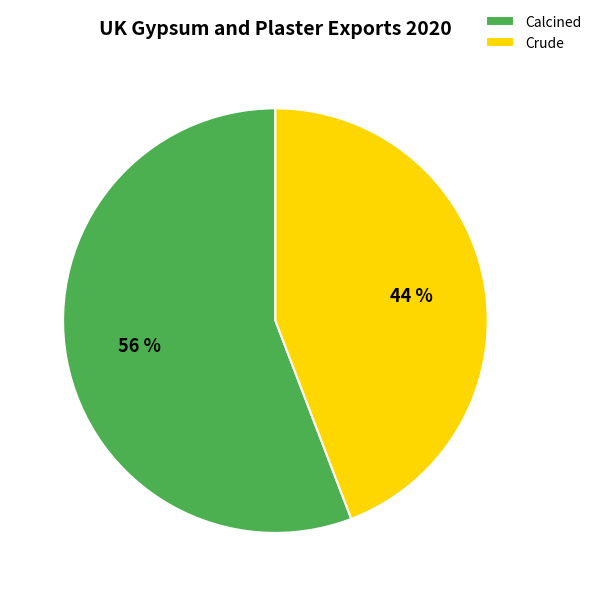

Which slice is the largest?

Calcined